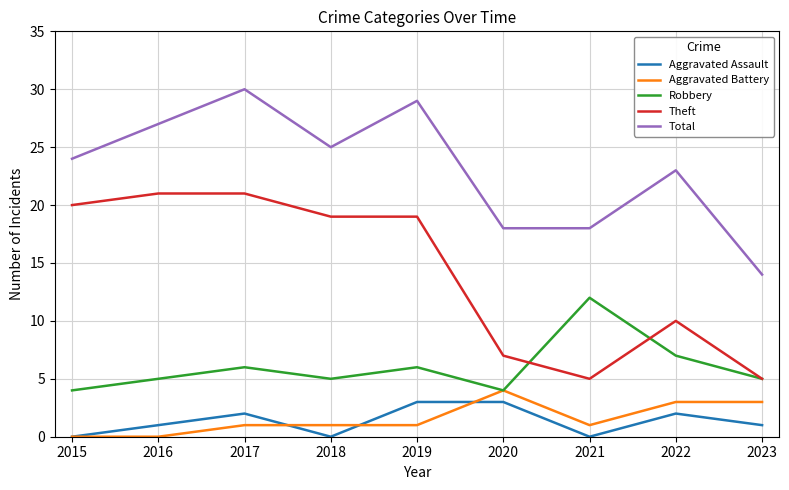

Reading left to right, what are all the values shown in this chart?

Aggravated Assault: 2015=0	2016=1	2017=2	2018=0	2019=3	2020=3	2021=0	2022=2	2023=1
Aggravated Battery: 2015=0	2016=0	2017=1	2018=1	2019=1	2020=4	2021=1	2022=3	2023=3
Robbery: 2015=4	2016=5	2017=6	2018=5	2019=6	2020=4	2021=12	2022=7	2023=5
Theft: 2015=20	2016=21	2017=21	2018=19	2019=19	2020=7	2021=5	2022=10	2023=5
Total: 2015=24	2016=27	2017=30	2018=25	2019=29	2020=18	2021=18	2022=23	2023=14